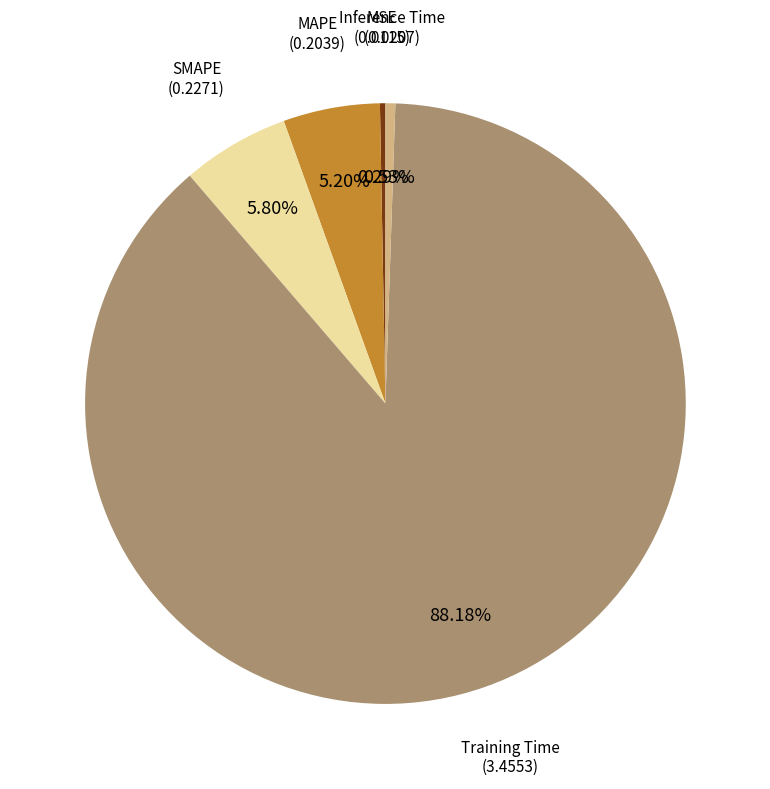

Is there a majority slice in this chart?

Yes